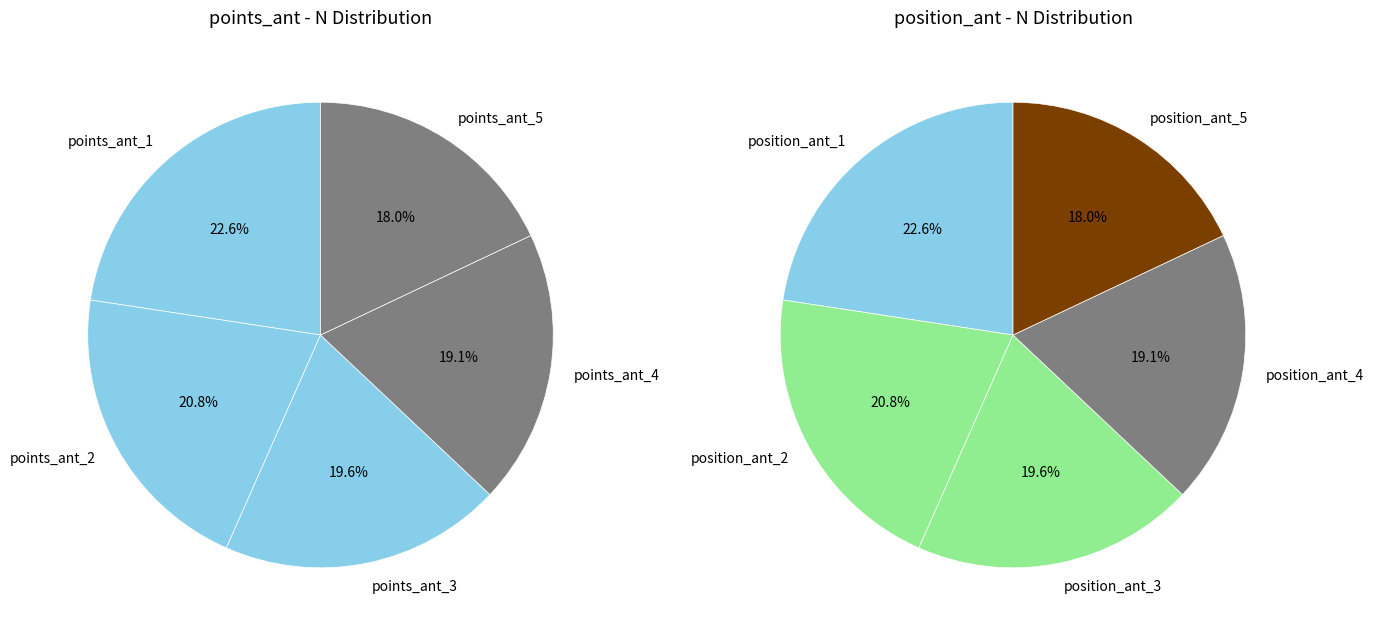

The points_ant_1 slice represents 35% of the pie. True or false?

False